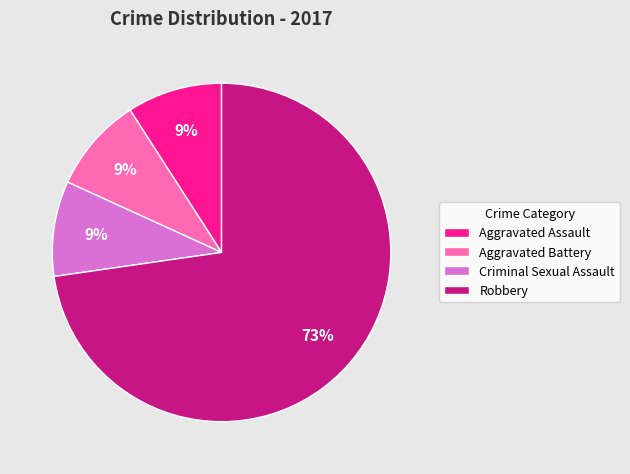

Combined, do Aggravated Assault and Criminal Sexual Assault account for over 50%?

No